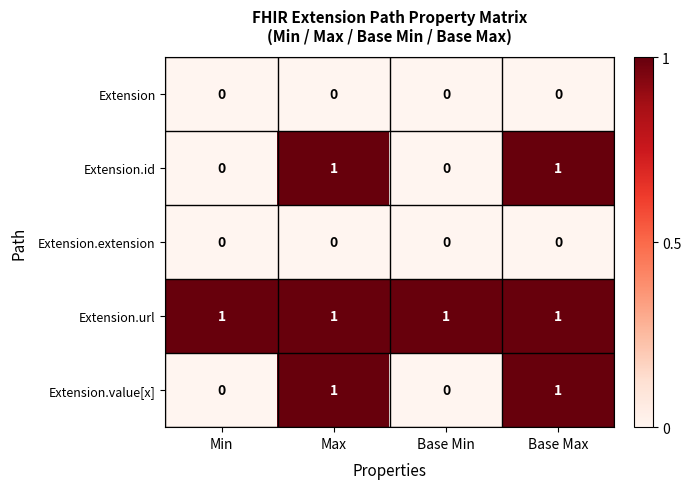

Which series has the largest total across all categories?

Extension.url